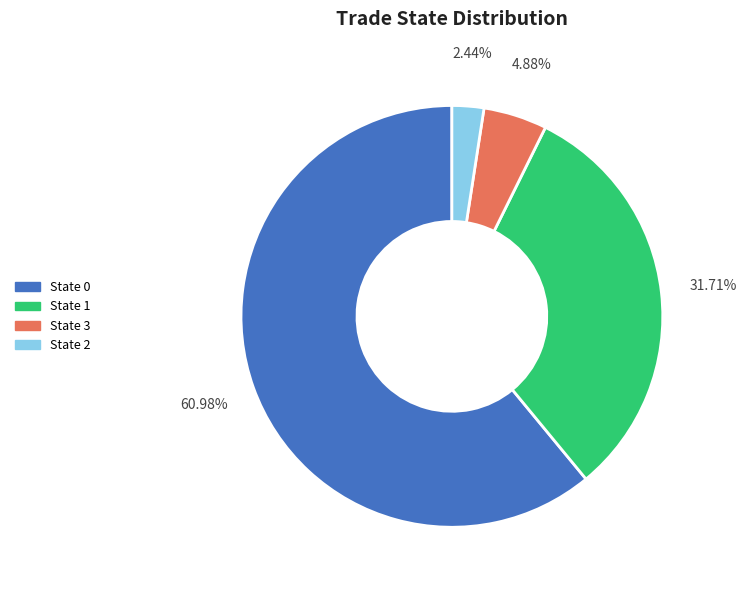

Does any single category account for the majority?

Yes